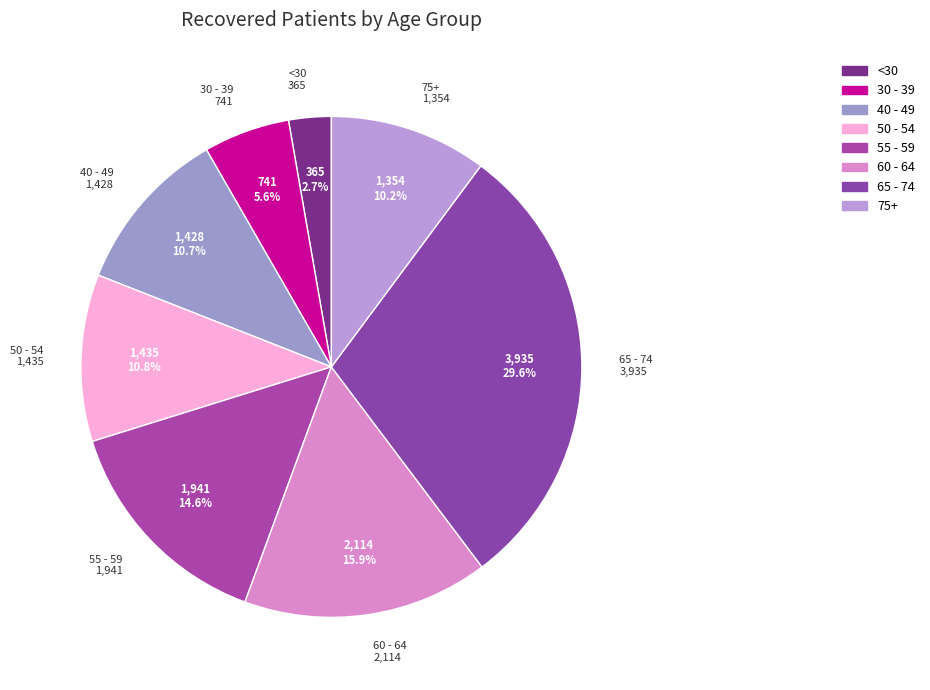

Is there a majority slice in this chart?

No